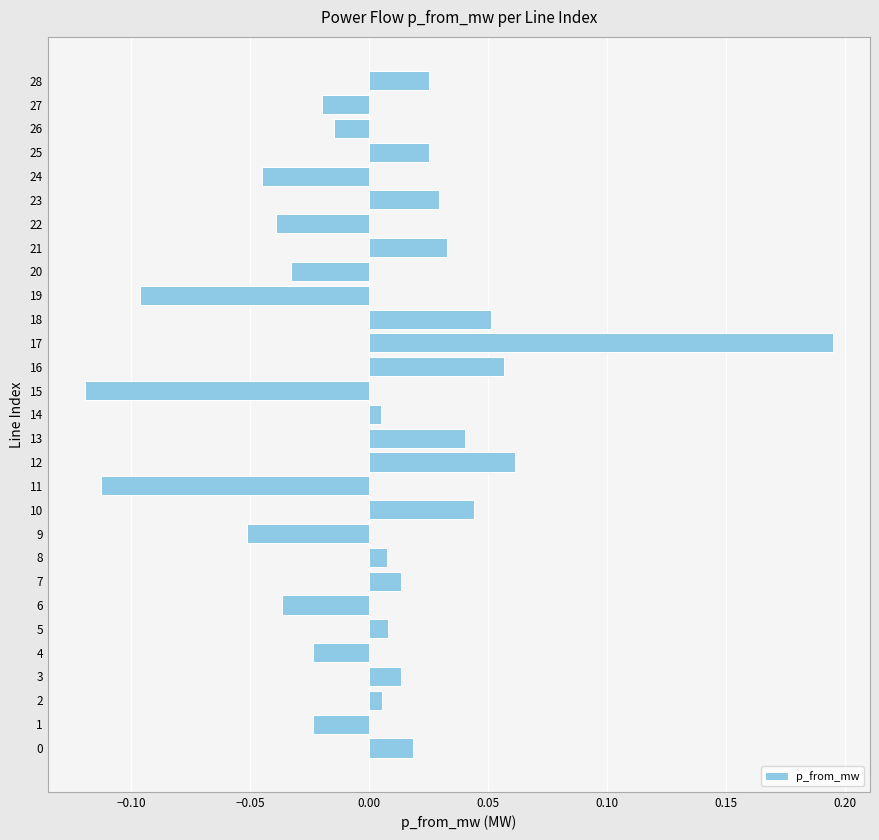

Which label corresponds to the largest value in the chart?

17